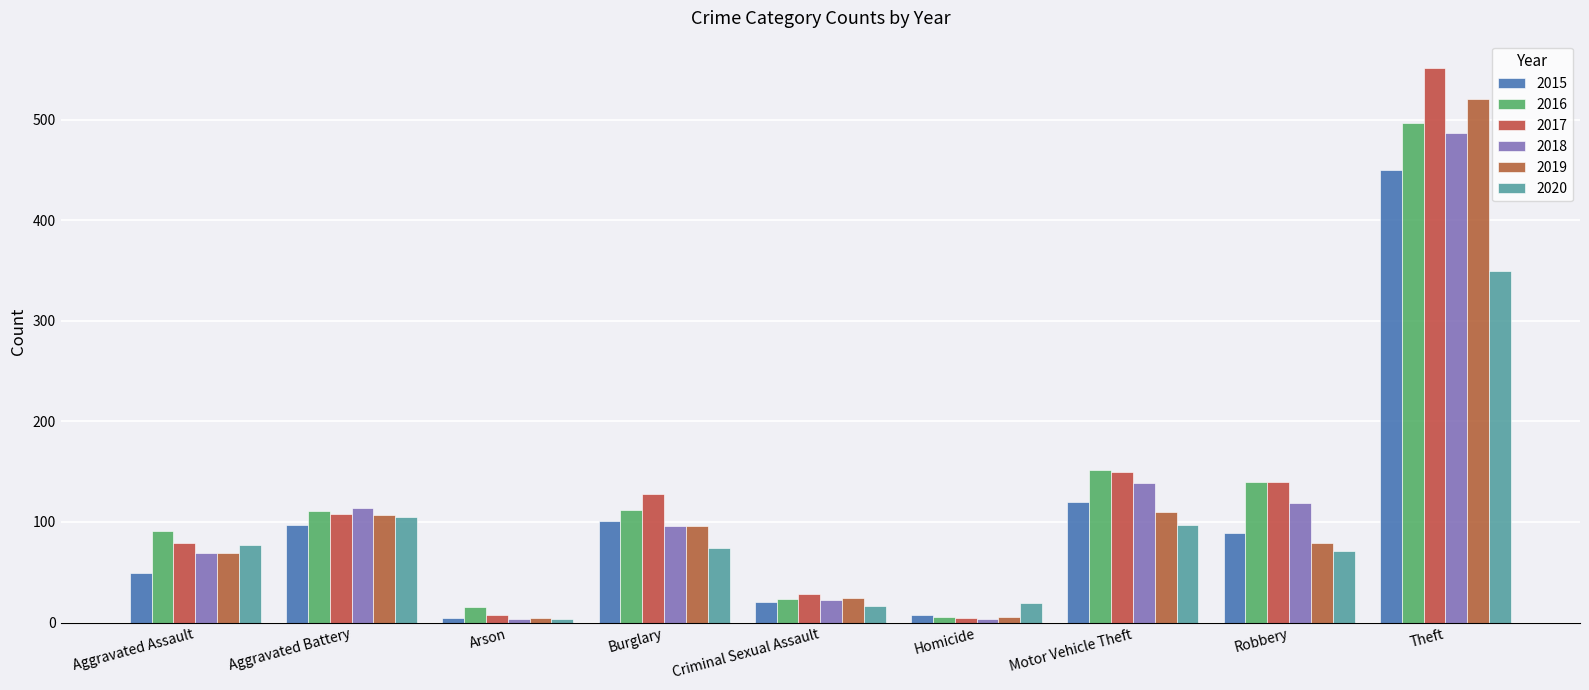

What is the spread (max minus min) of values at Homicide?

15